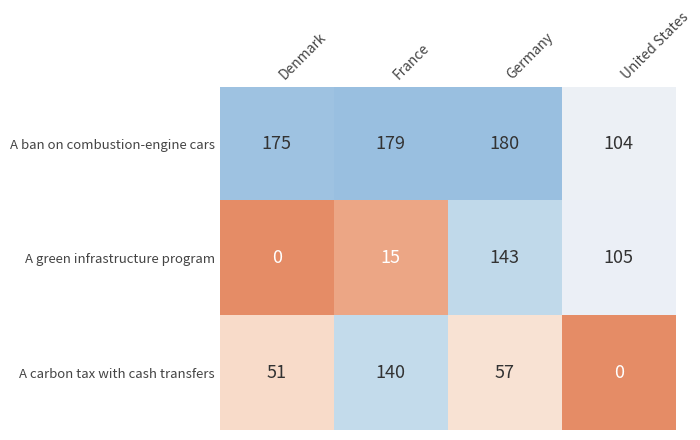

True or false: A ban on combustion-engine cars has a value of 283 at Germany.

False